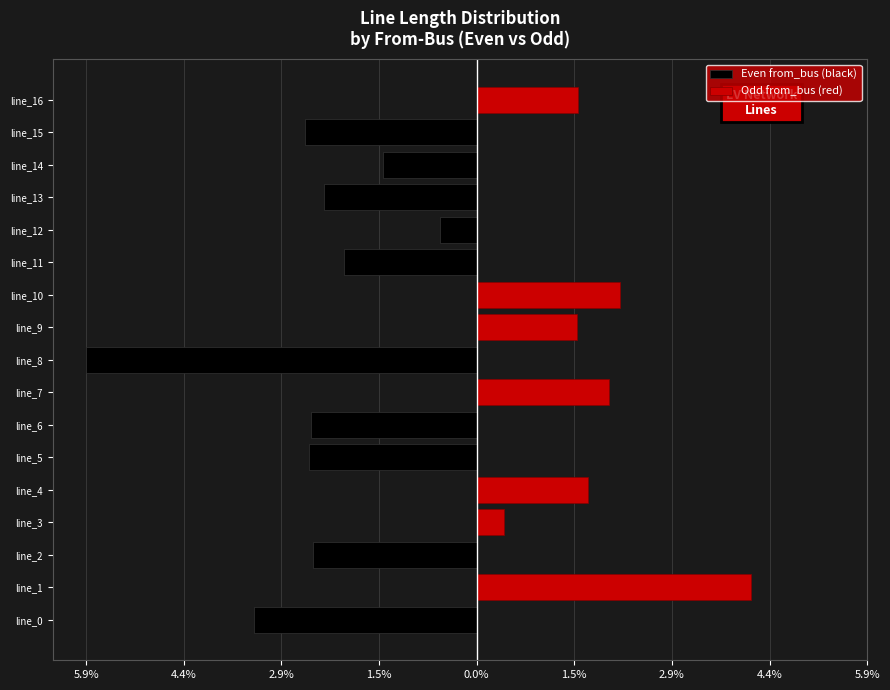

What is the label of the 11th bar from the left?

10